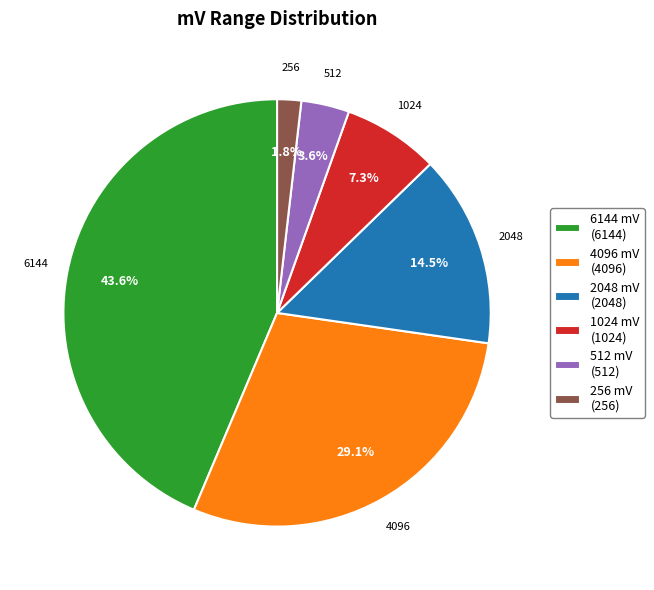

To the nearest percent, what is the average slice percentage?

17%